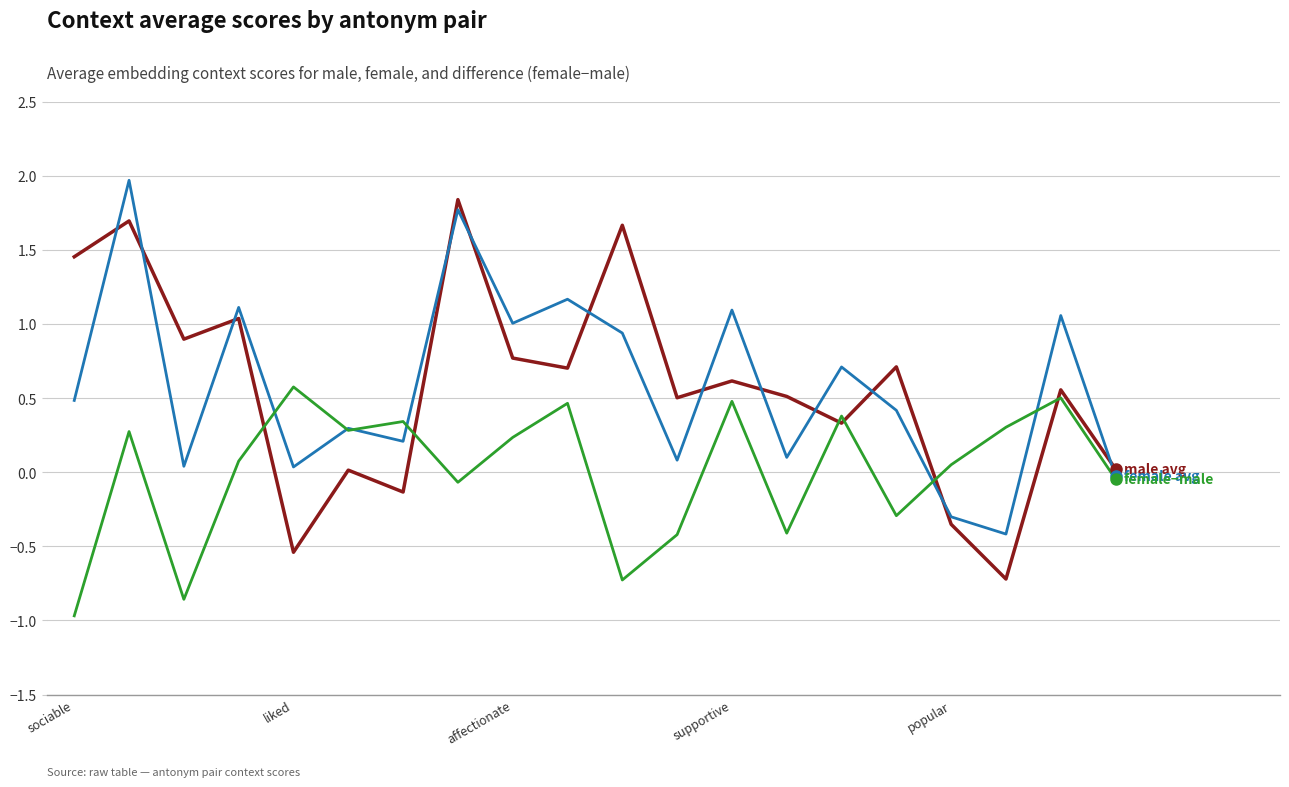

What is the greatest value displayed?

2.0